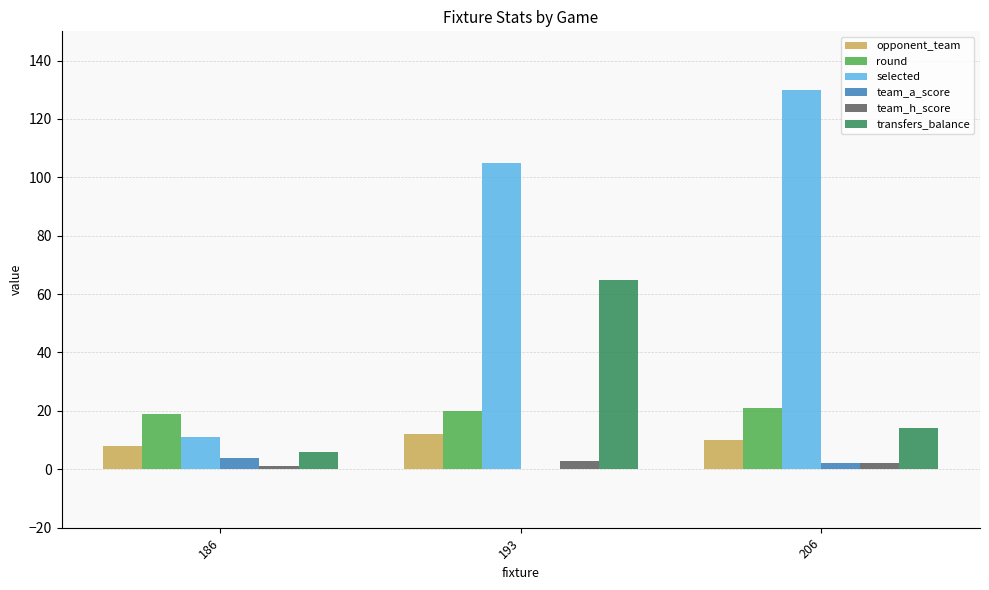

What is the difference between the round values at 186 and 193?

1